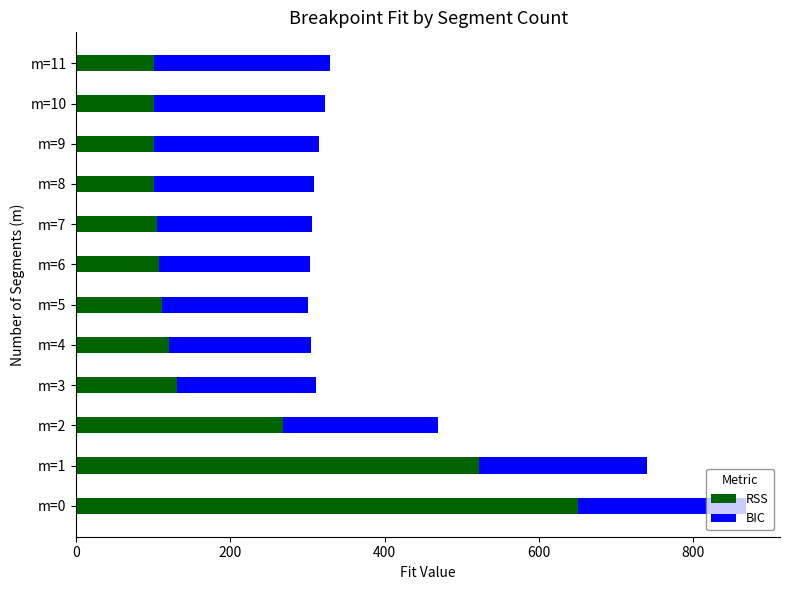

What is the sum of all RSS values?

2419.2